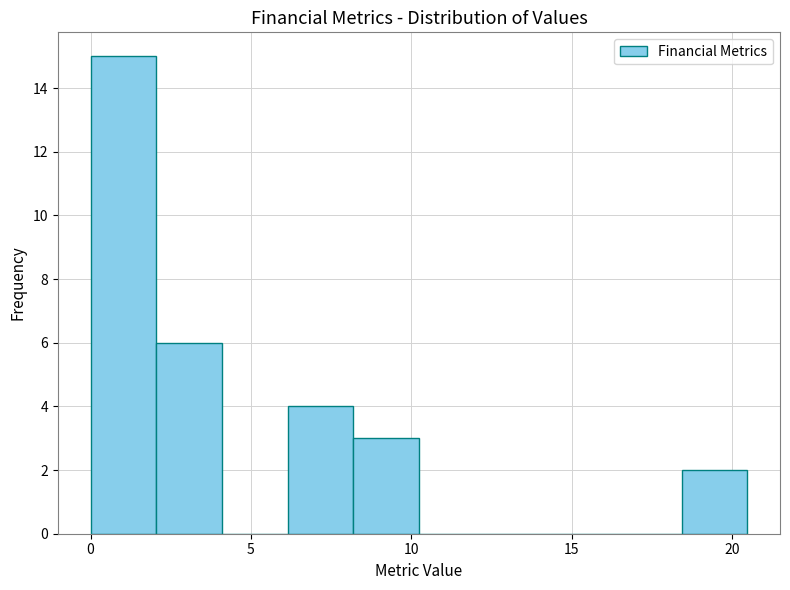

Reading left to right, transcribe this chart: for each bar, give the range it covers on the x-axis and its height. Neither the bar edges nor the heights are printed on the chart, so give them approximately, as read against the axes.

0.0 to 2.0: 15
2.0 to 4.0: 6
4.0 to 6.0: 0
6.0 to 8.0: 4
8.0 to 10.0: 3
10.0 to 12.5: 0
12.5 to 14.5: 0
14.5 to 16.5: 0
16.5 to 18.5: 0
18.5 to 20.5: 2